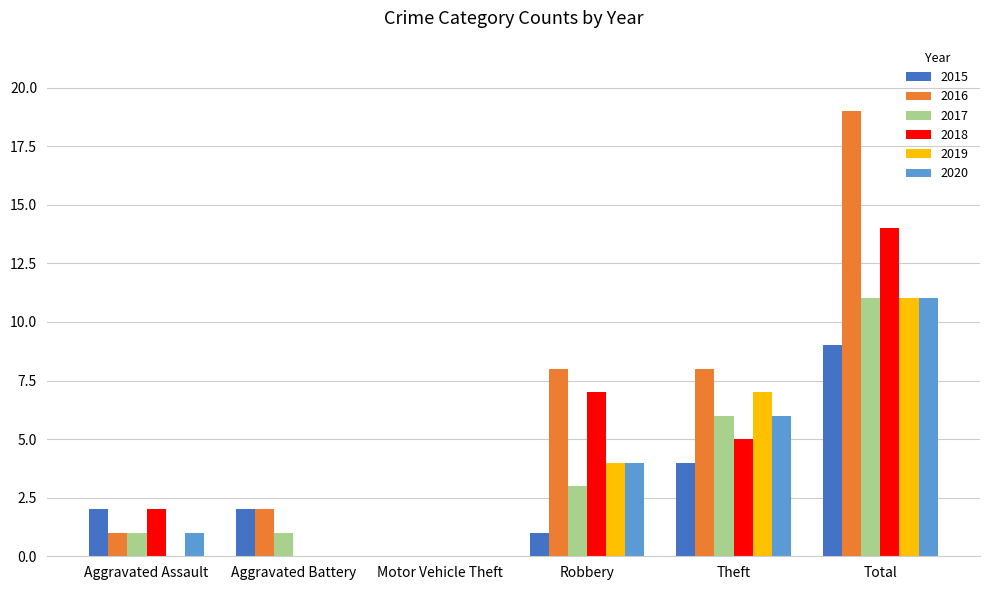

The 2019 series shows 7 at Theft. True or false?

True